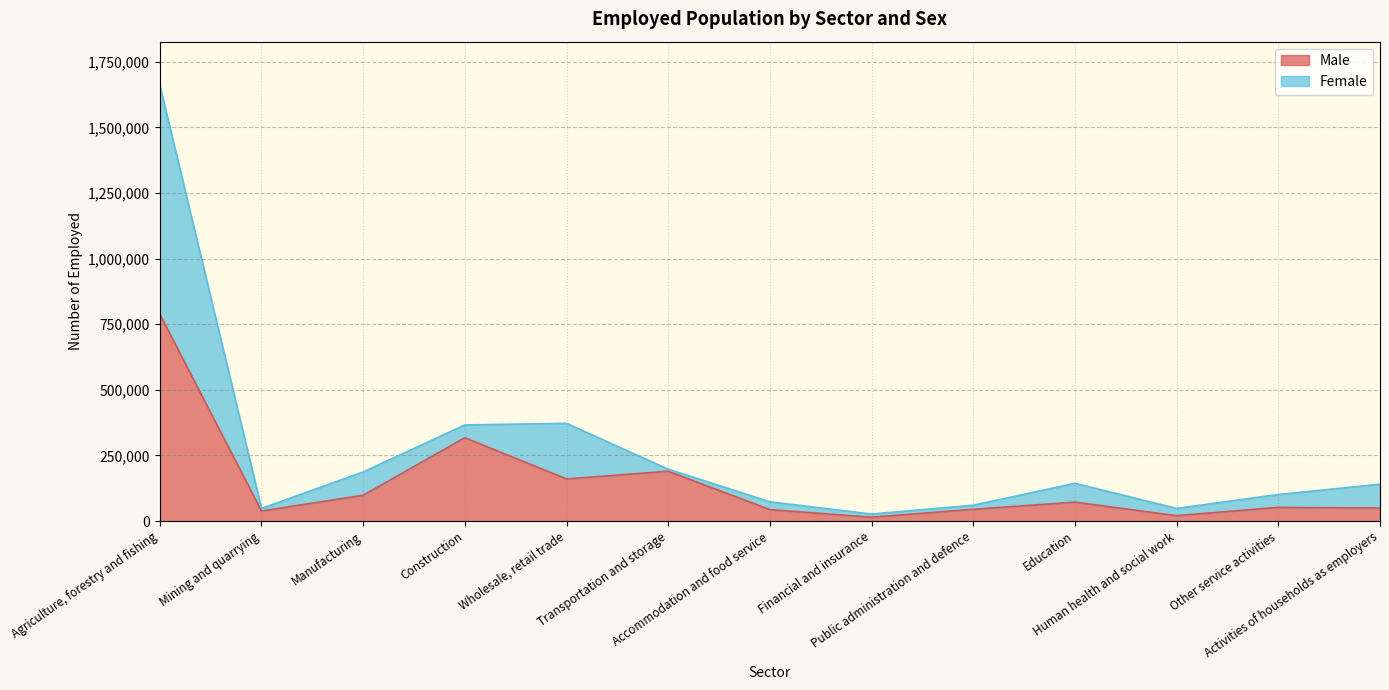

How many lines are shown in the chart?

2